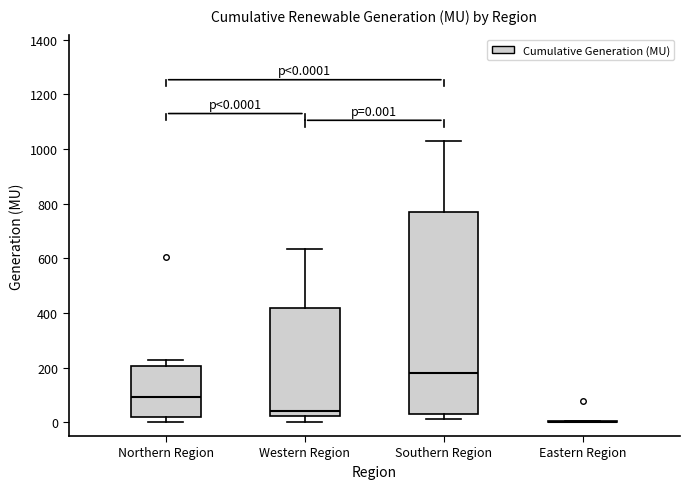

Which box is the tallest, from its lower edge to its upper edge?

Southern Region